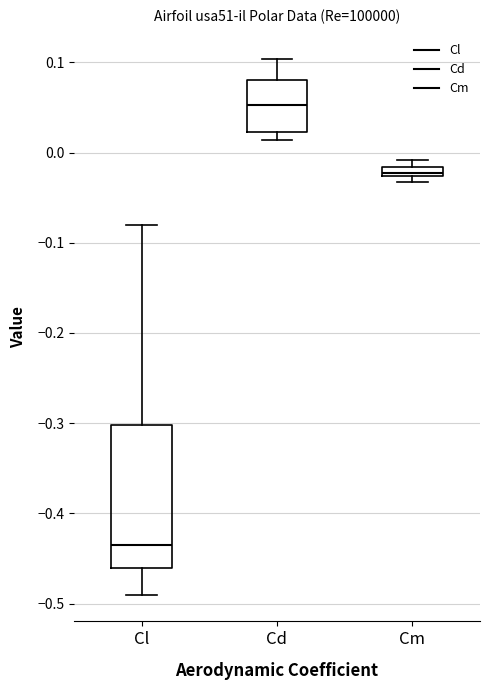

Comparing the boxes themselves (not the whiskers), which one is the tallest?

Cl